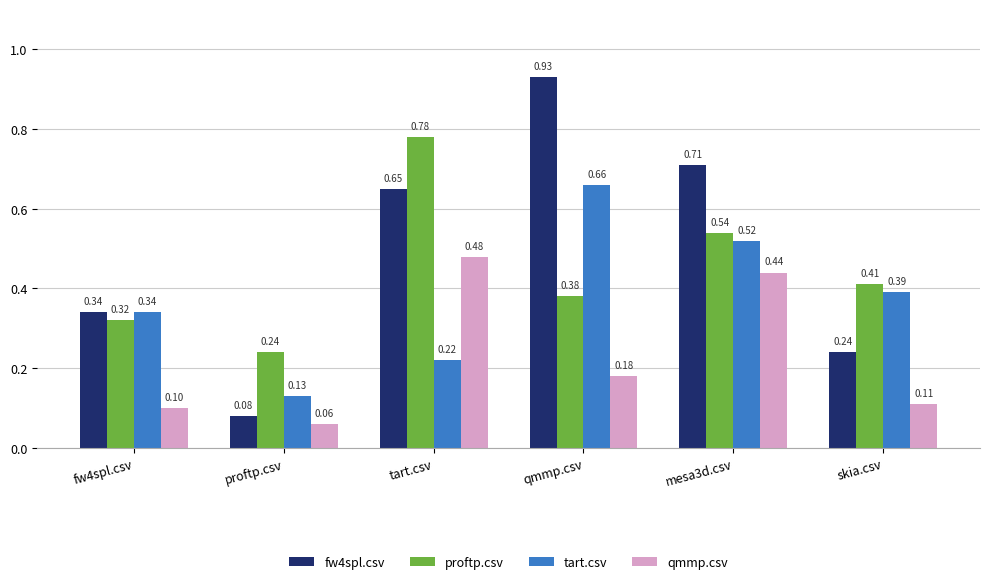

At which category is the sum across all series the highest?

mesa3d.csv